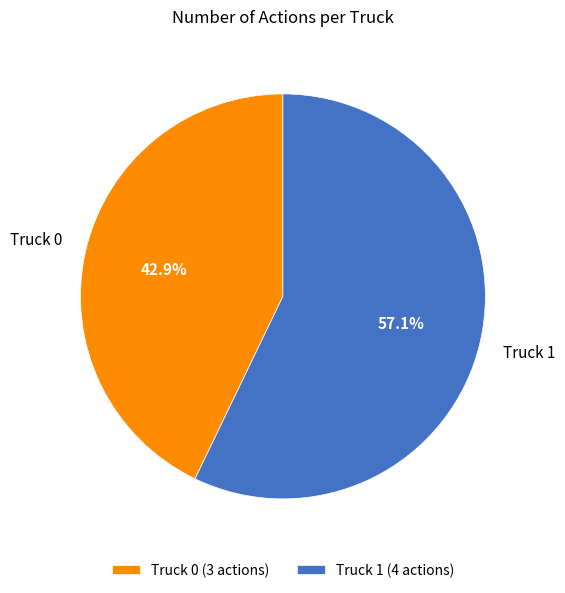

True or false: Truck 0 accounts for 43% of the total.

True